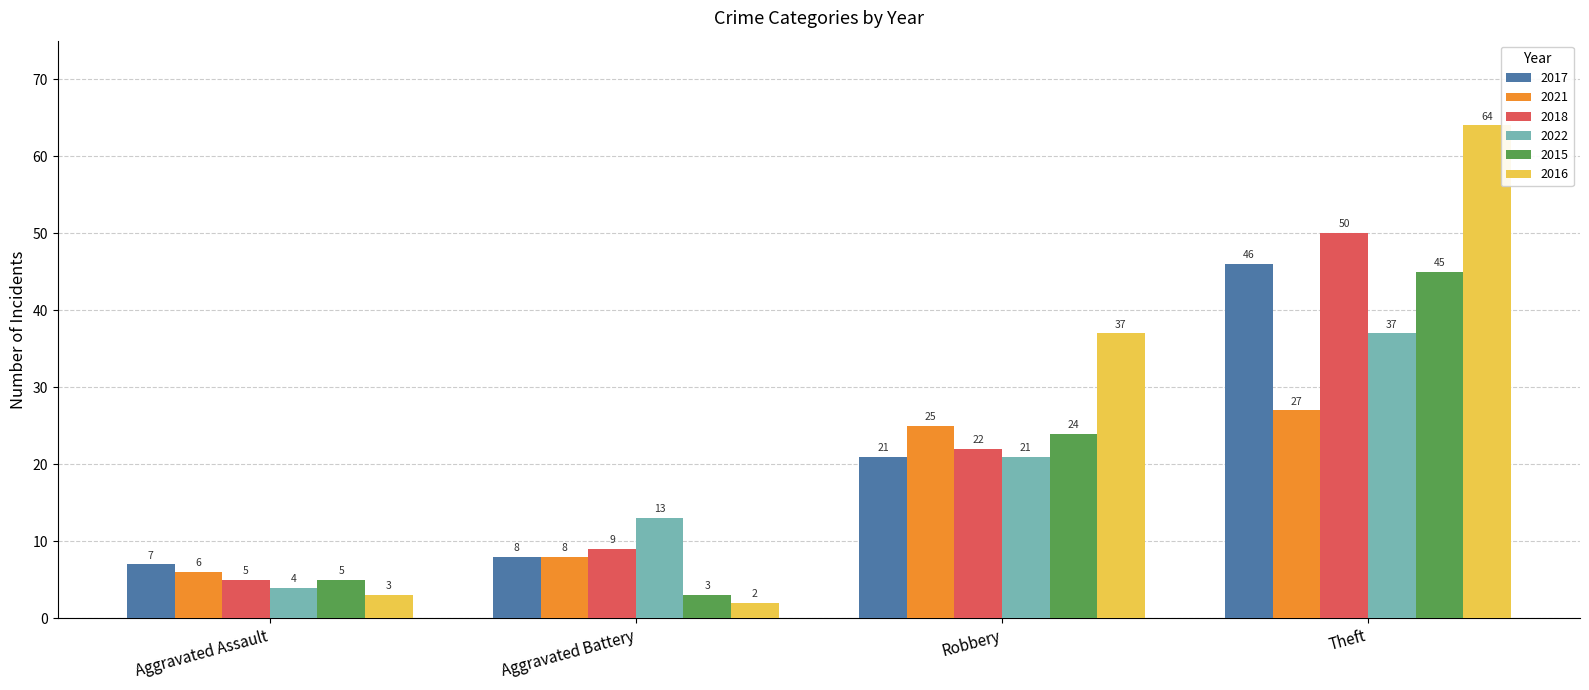

How many data points in 2016 are less than 37?

2